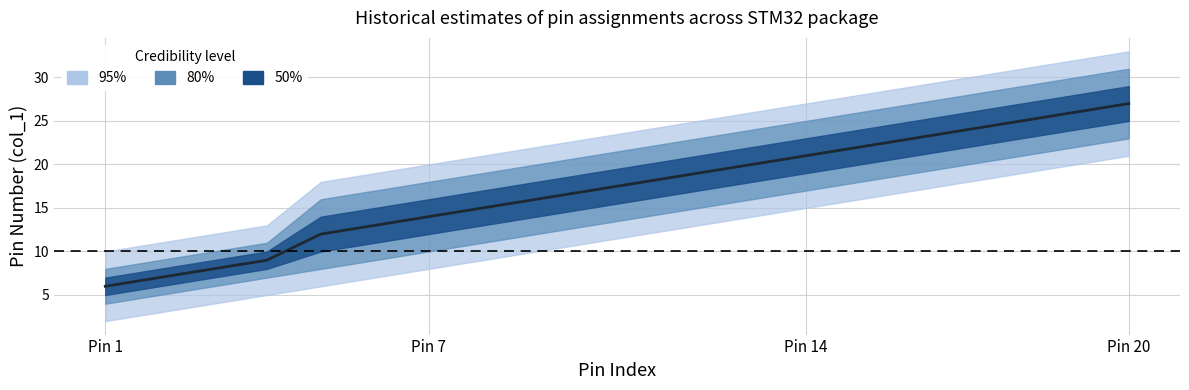

Is it true that the value at 5 is 4?

False